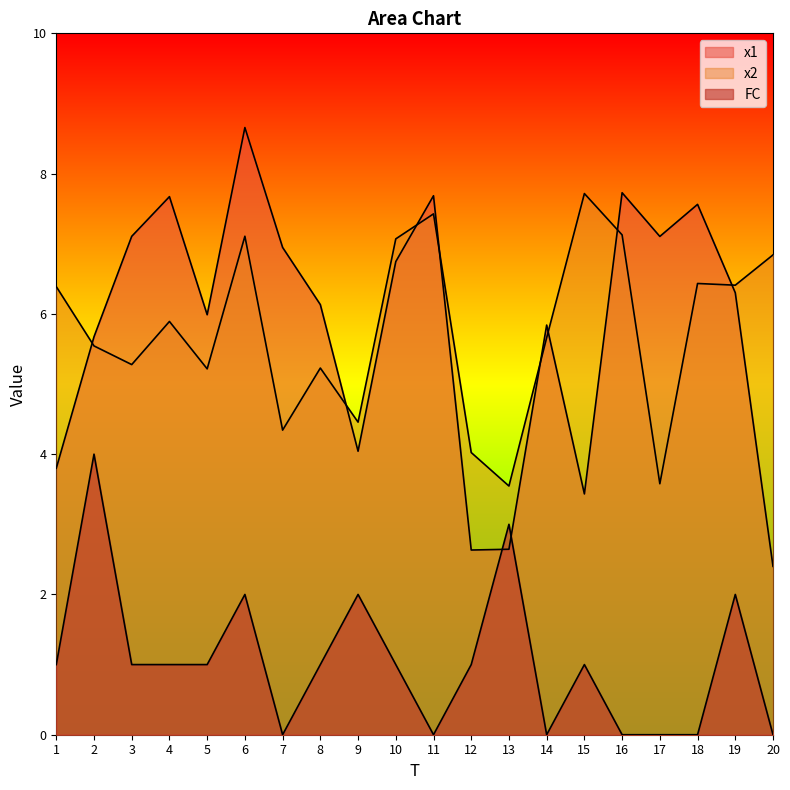

What is the difference between the FC values at 8 and 7?

1.0